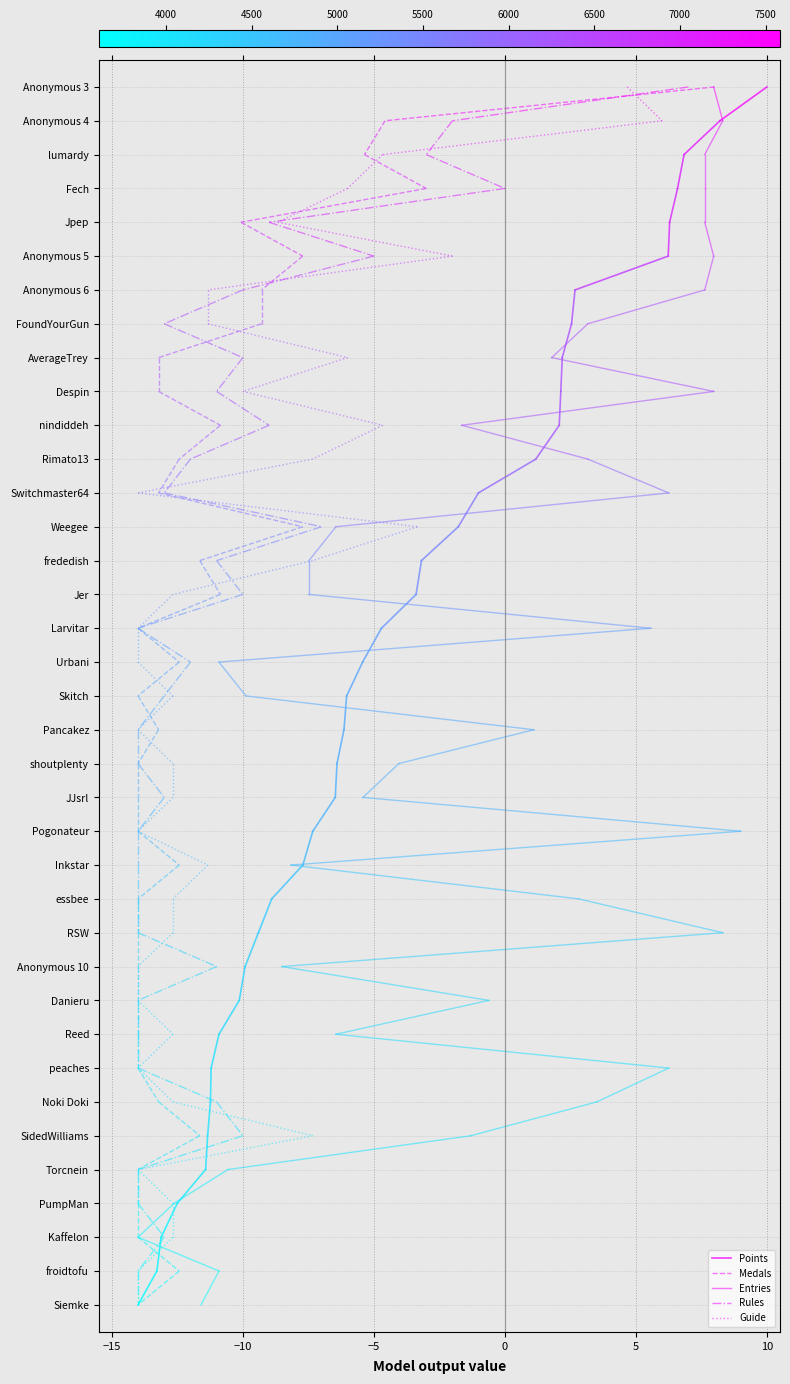

True or false: Guide has a value of 1 at −15.

True